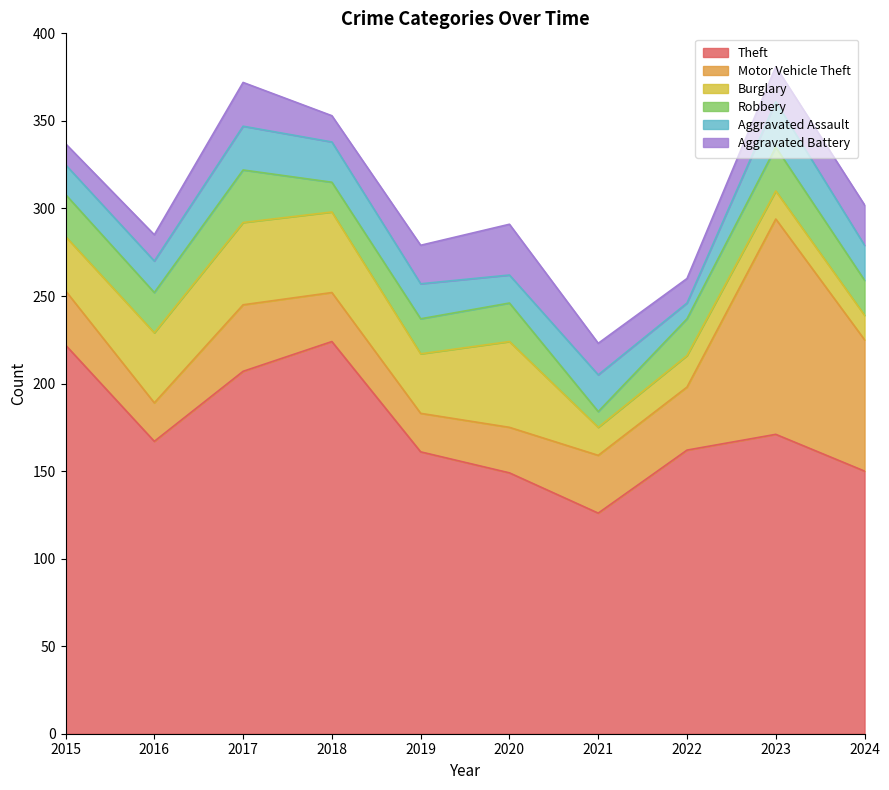

Which series has the largest range (max minus min)?

Motor Vehicle Theft